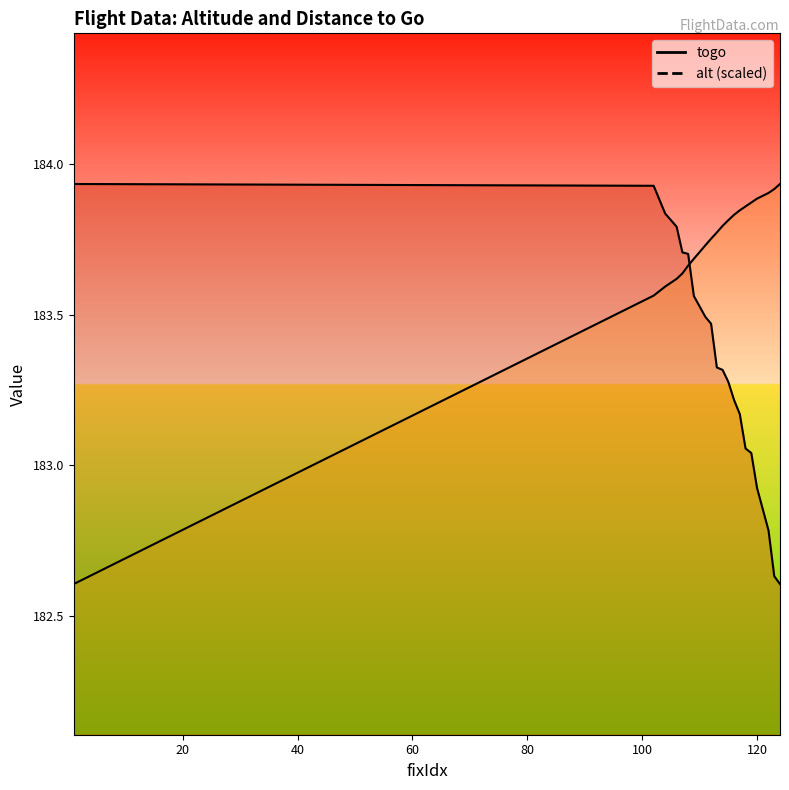

At 118, list the series in order from largest to smallest.

alt, togo